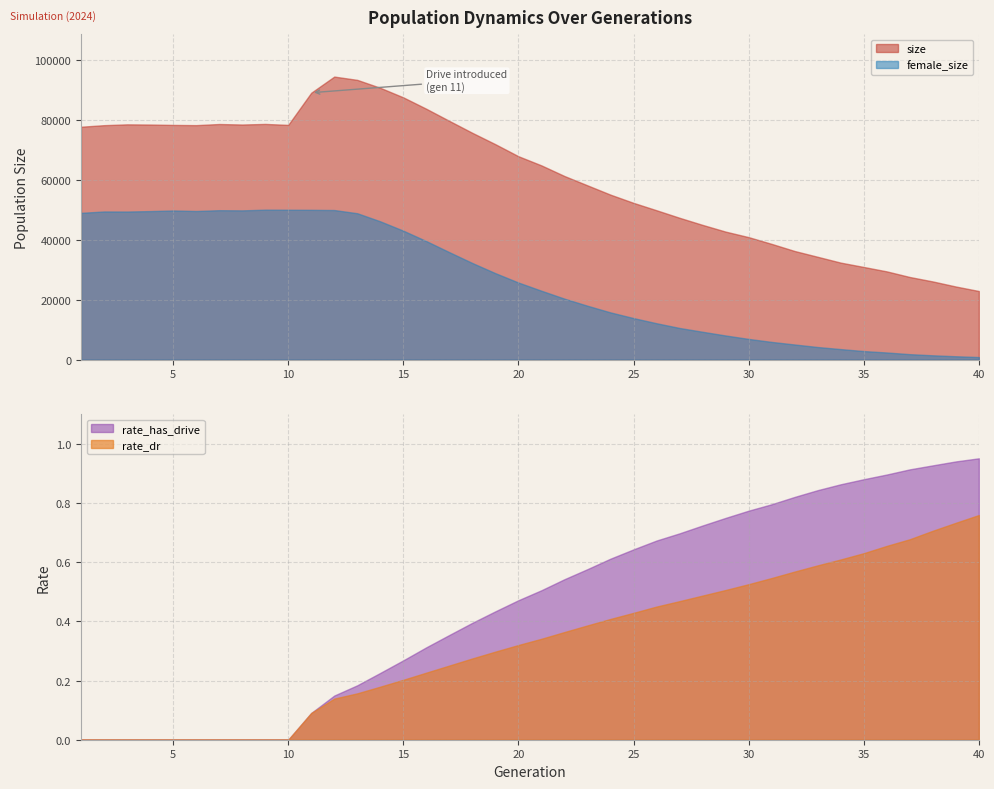

True or false: rate_dr has a value of 0.5 at 29.

True